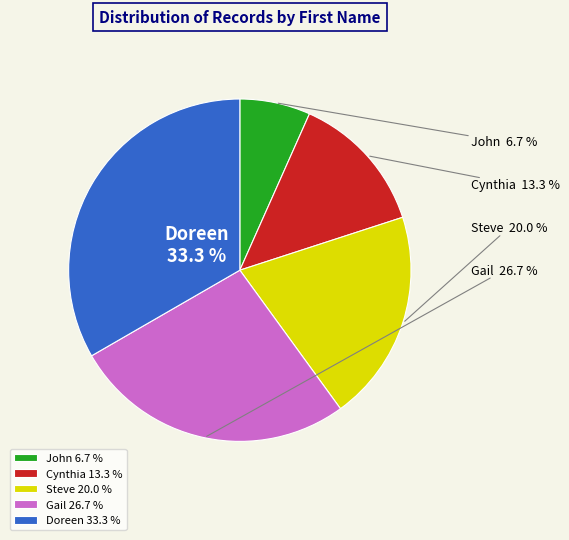

Does Gail represent more than half of the total?

No